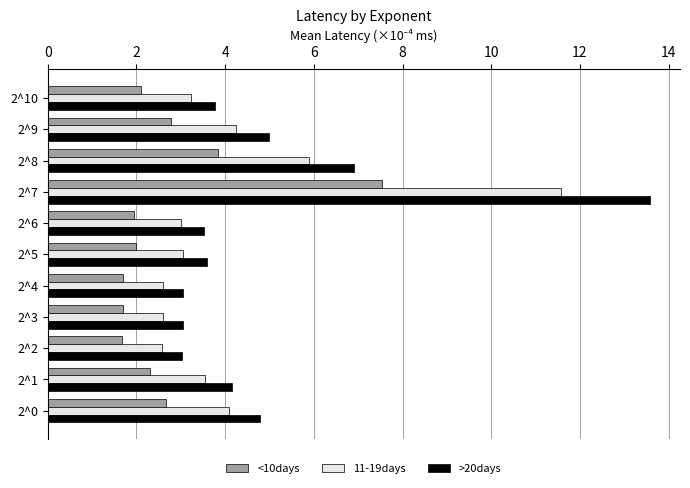

Rank the series by their maximum value, from highest to lowest.

>20days, 11-19days, <10days